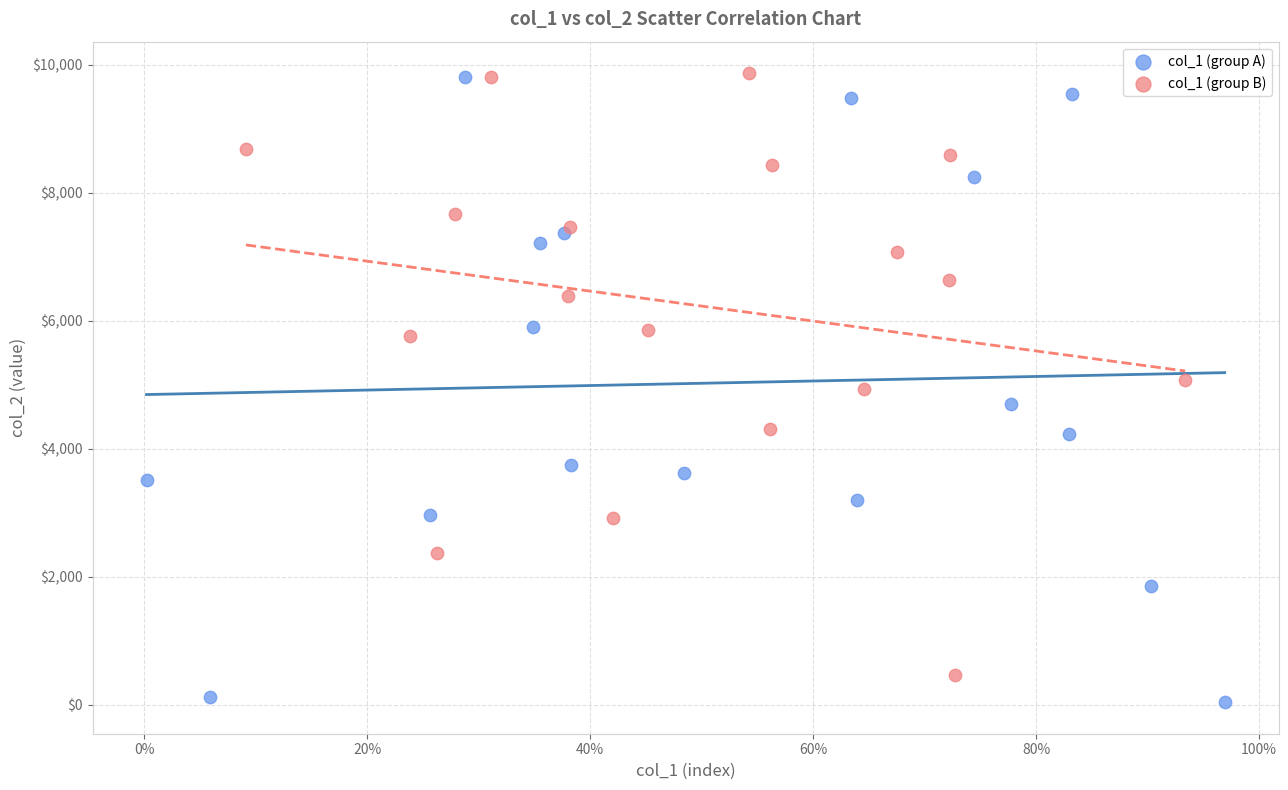

Which series contains the lowest Y value?

col_1 (group A)